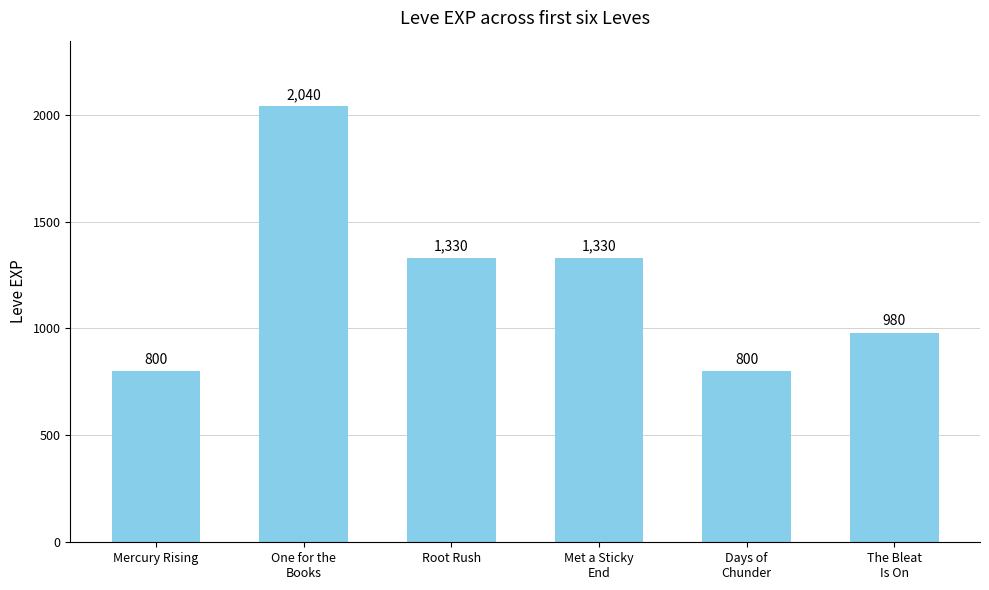

Between Root Rush and The Bleat
Is On, which is larger?

Root Rush